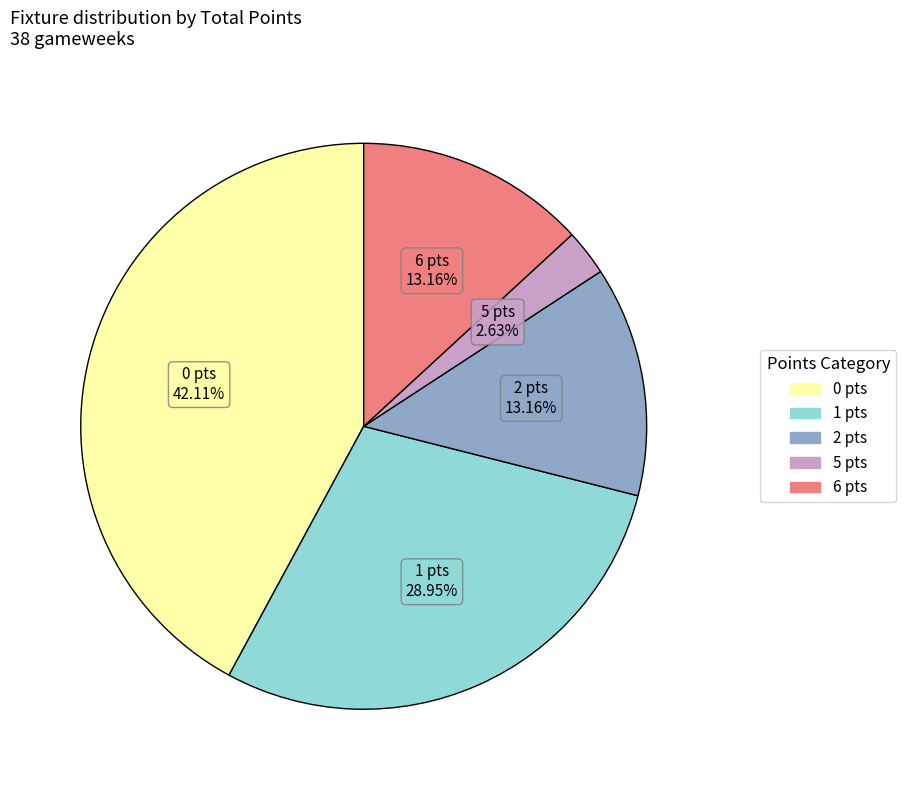

Does any single category account for the majority?

No